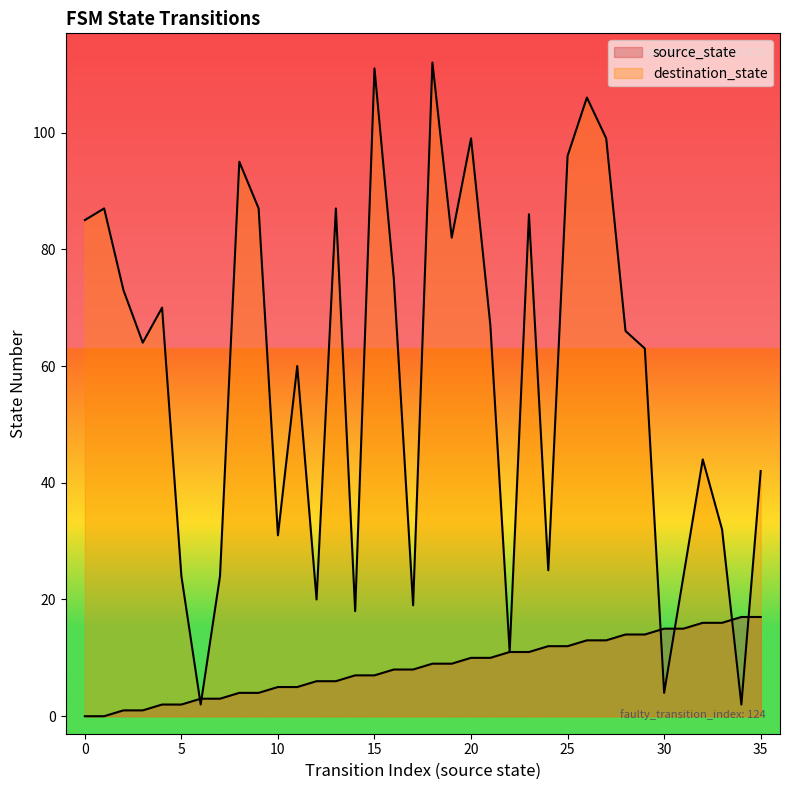

What is the sum of the source_state values at 25 and 33?

28